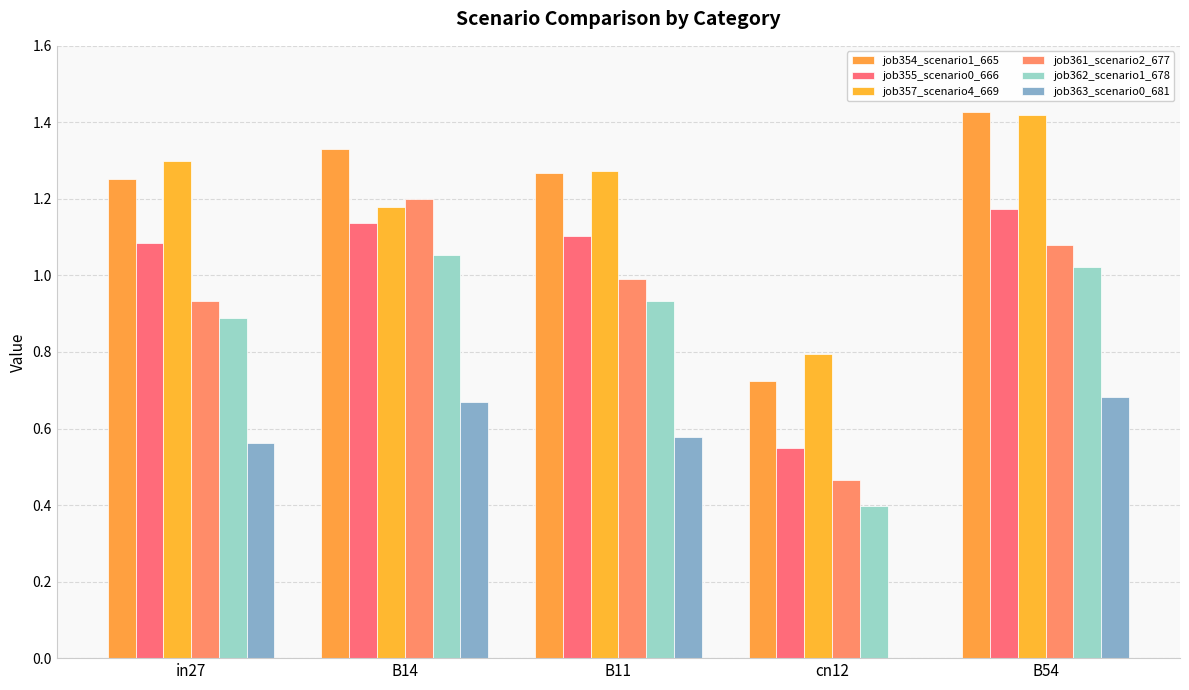

What is the sum of all job355_scenario0_666 values?

5.0